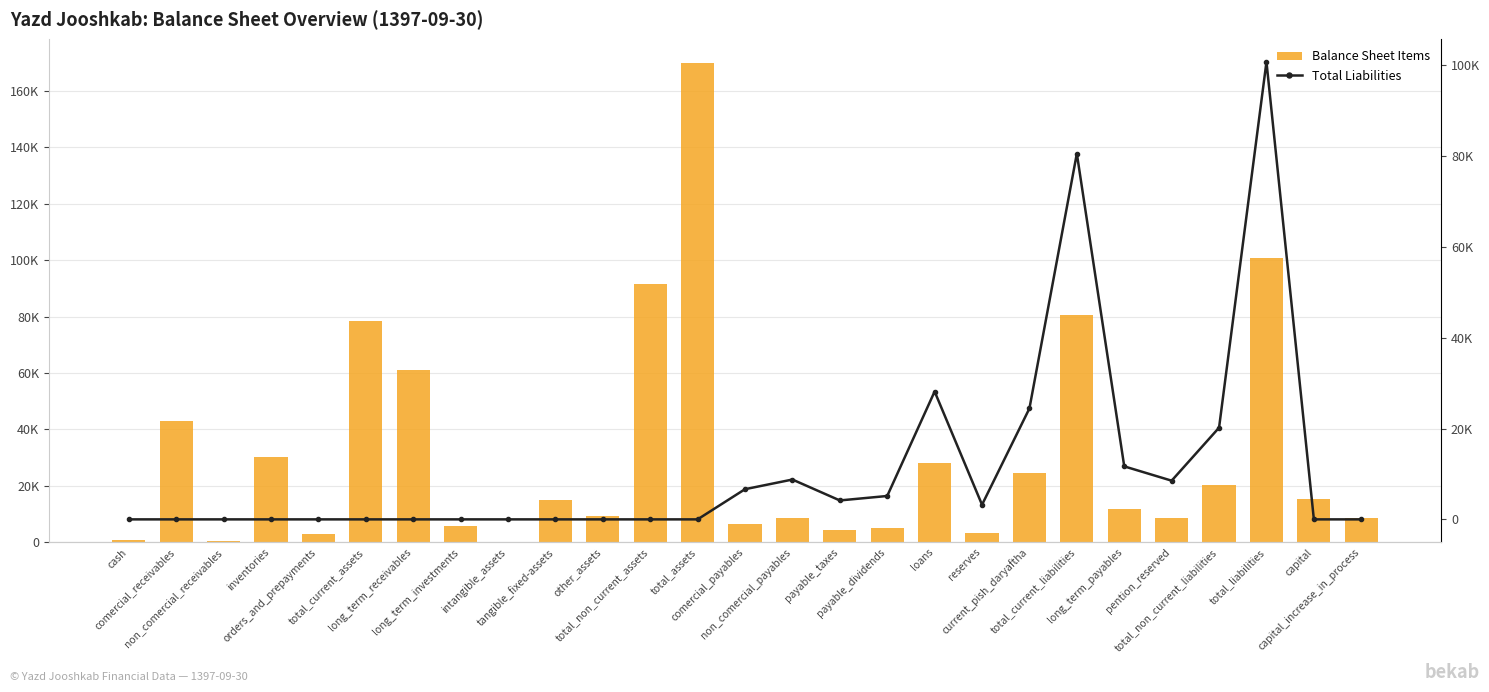

True or false: Total Liabilities has a value of 44602 at comercial_receivables.

False